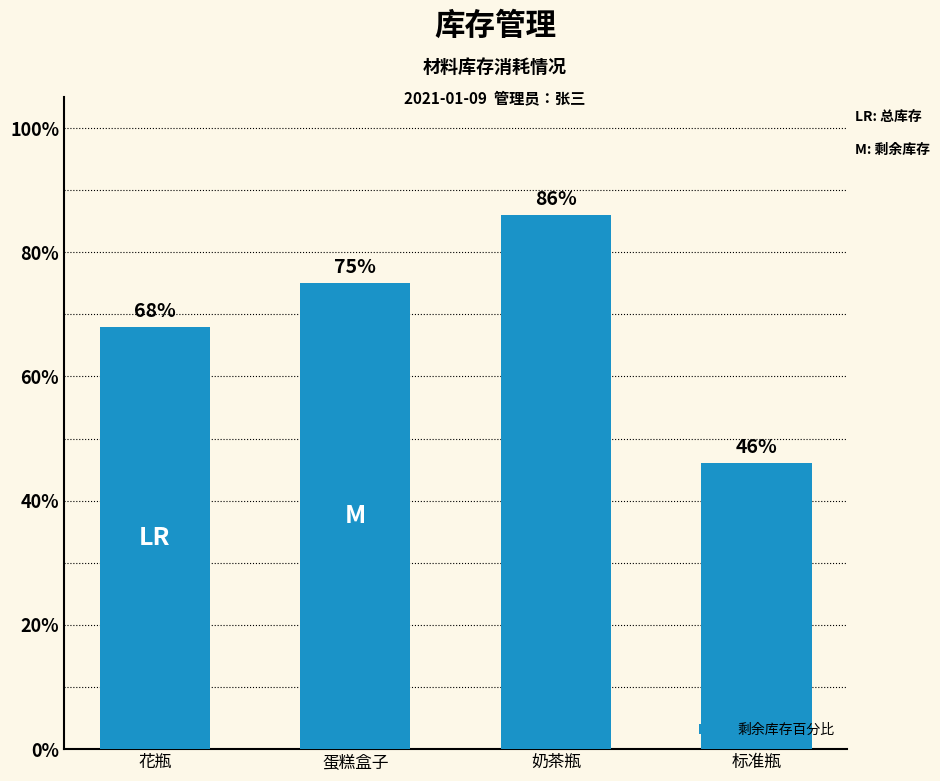

What is the minimum value shown in the chart?

0.5